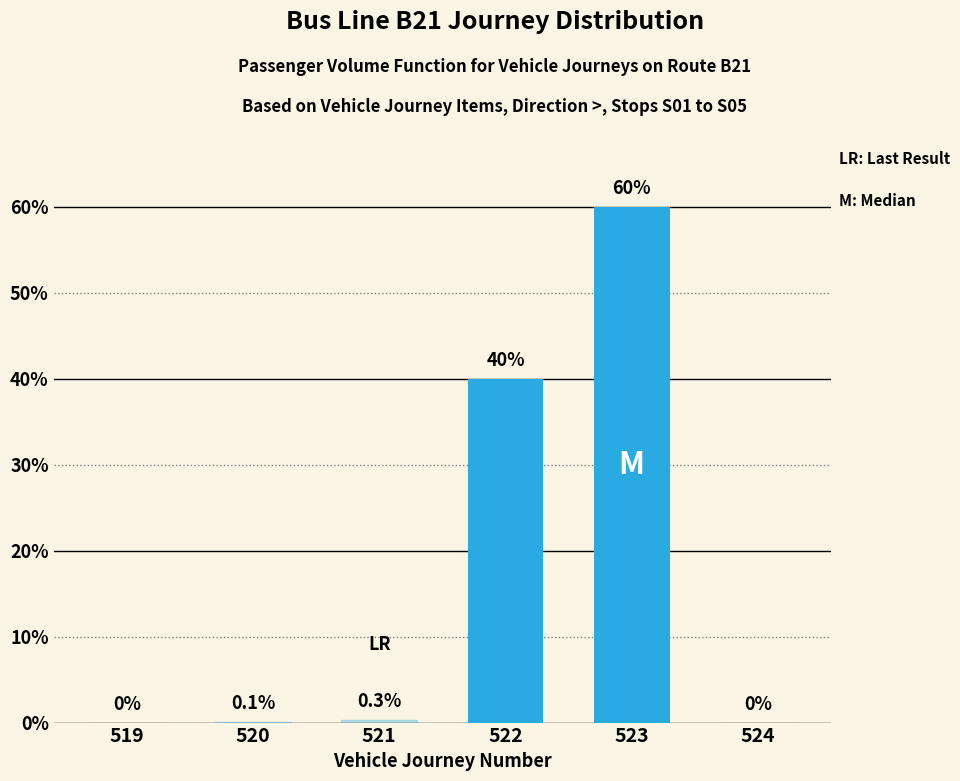

The chart shows a value of 60.0 at 523. True or false?

True